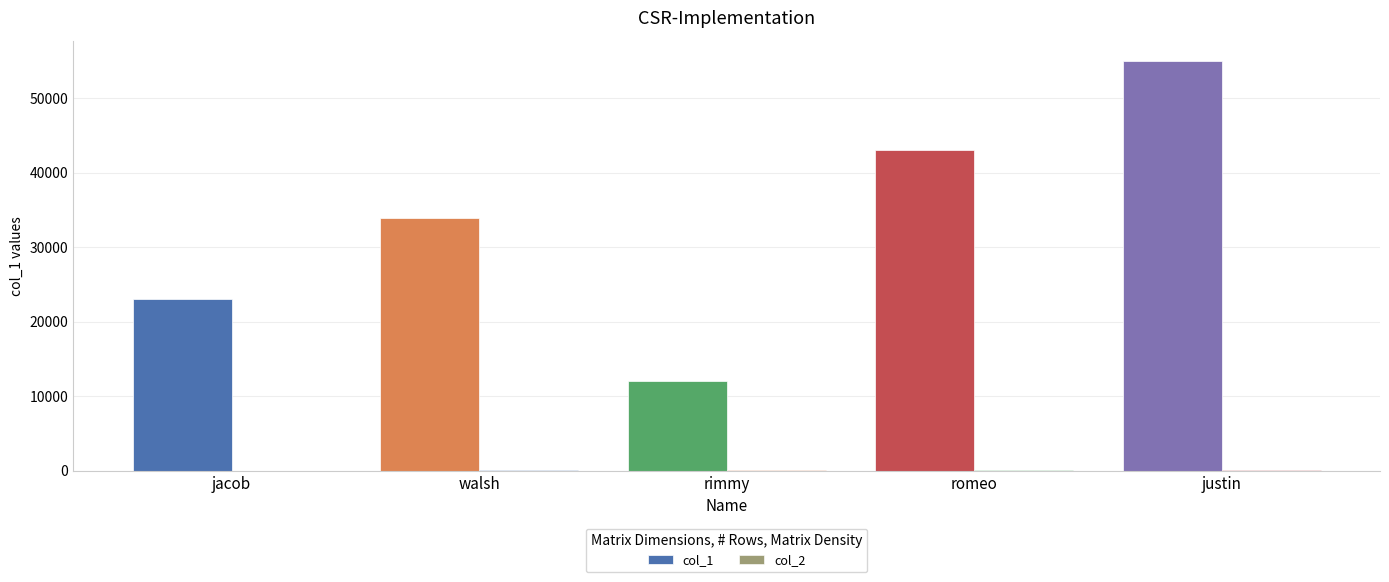

Count the number of categories in the chart.

5